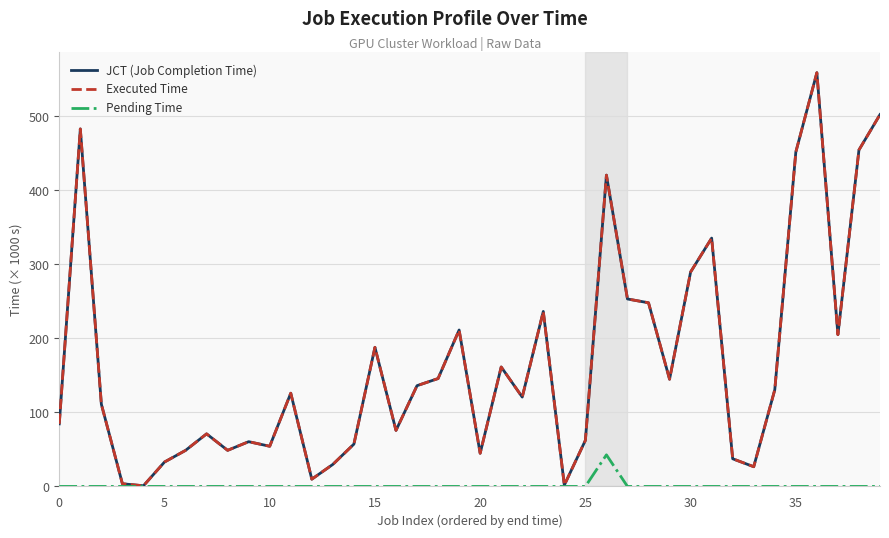

How many lines are shown in the chart?

3